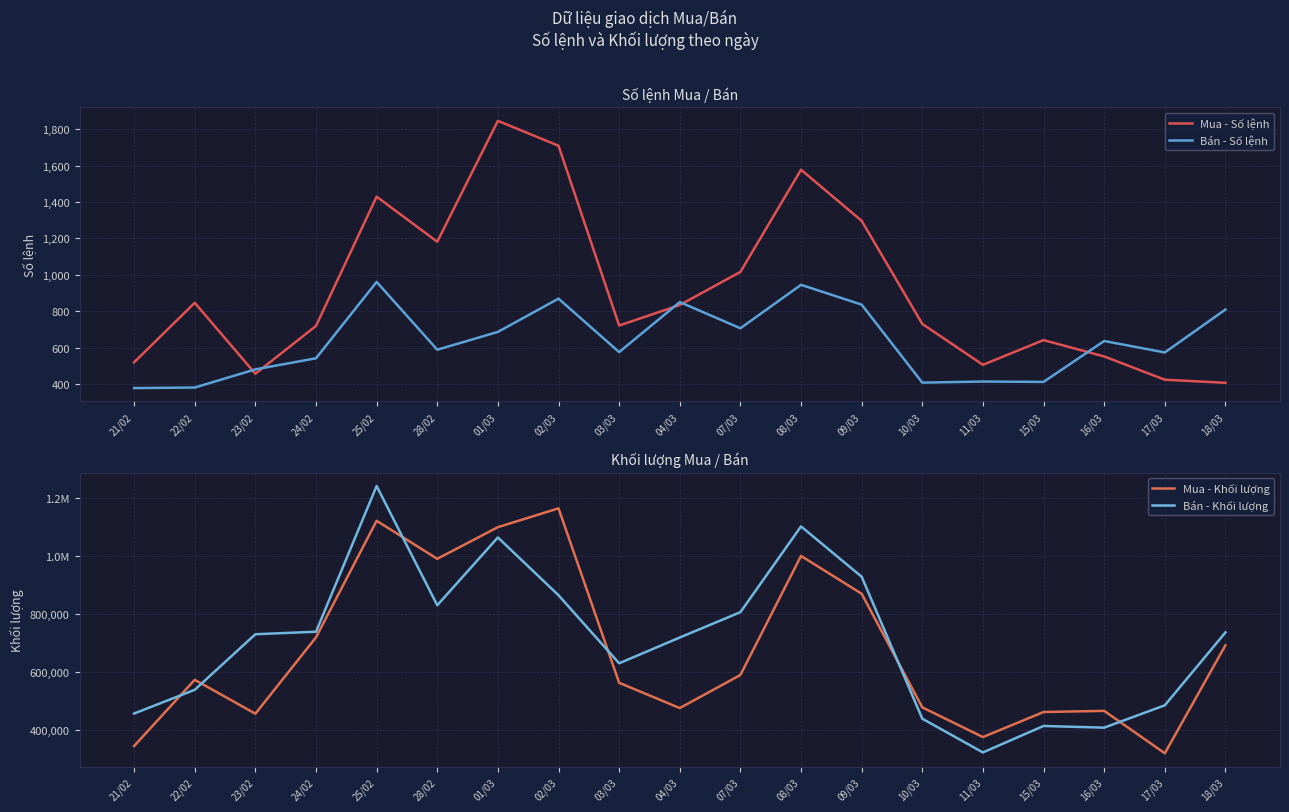

Reading right to left, extract all data points from this chart.

Mua - Số lệnh: 18/03=406	17/03=423	16/03=551	15/03=641	11/03=505	10/03=730	09/03=1297	08/03=1578	07/03=1016	04/03=834	03/03=721	02/03=1710	01/03=1847	28/02=1182	25/02=1430	24/02=719	23/02=456	22/02=846	21/02=519
Bán - Số lệnh: 18/03=809	17/03=573	16/03=636	15/03=411	11/03=413	10/03=407	09/03=836	08/03=945	07/03=706	04/03=850	03/03=575	02/03=869	01/03=686	28/02=588	25/02=961	24/02=541	23/02=480	22/02=380	21/02=377
Mua - Khối lượng: 18/03=692800	17/03=321100	16/03=467100	15/03=463100	11/03=376900	10/03=479100	09/03=870100	08/03=1000400	07/03=590600	04/03=476700	03/03=563800	02/03=1164100	01/03=1099300	28/02=990400	25/02=1121300	24/02=720100	23/02=457300	22/02=574000	21/02=346100
Bán - Khối lượng: 18/03=737100	17/03=486200	16/03=409300	15/03=415100	11/03=324100	10/03=440100	09/03=928700	08/03=1101900	07/03=806800	04/03=719500	03/03=630800	02/03=865000	01/03=1064000	28/02=830500	25/02=1240900	24/02=739500	23/02=730800	22/02=539600	21/02=457900